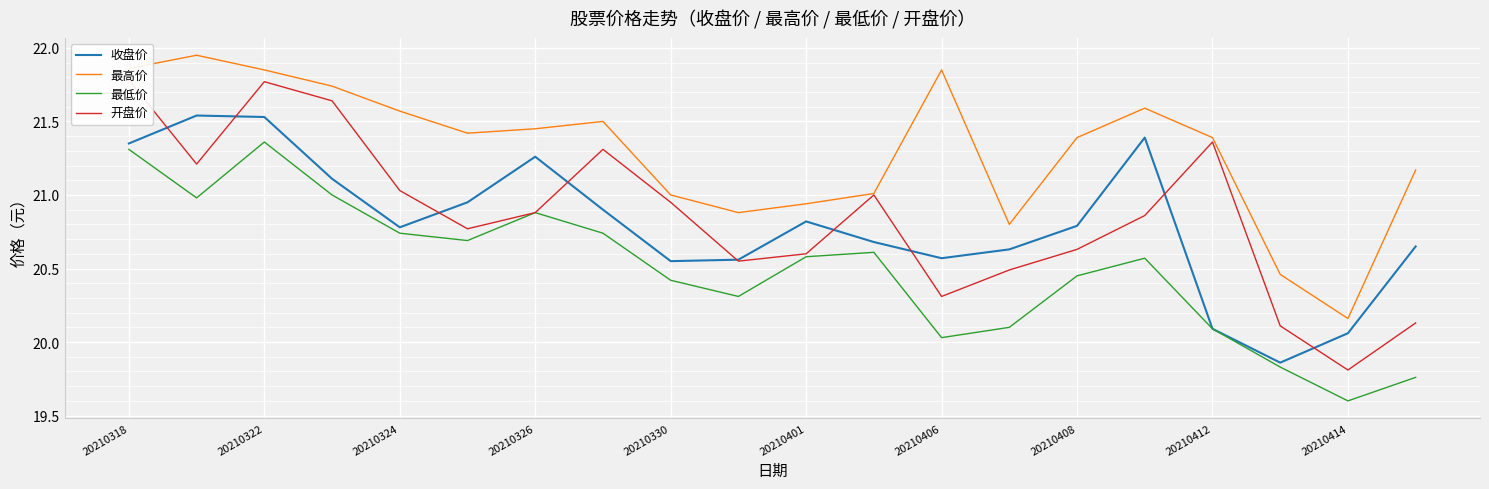

At which label does 最低价 reach its minimum?

20210414